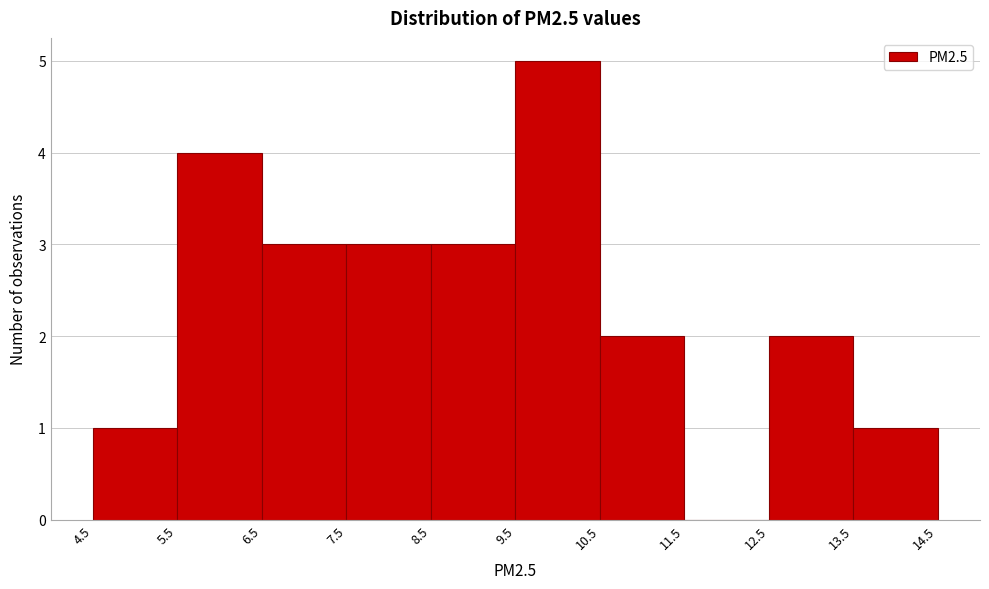

Reading left to right, list every bar in this chart as the range it spans on the x-axis followed by its height. The values are not printed on the chart, so give them approximately, as read against the axis.

4.5 to 5.5: 1
5.5 to 6.5: 4
6.5 to 7.5: 3
7.5 to 8.5: 3
8.5 to 9.5: 3
9.5 to 10.5: 5
10.5 to 11.5: 2
11.5 to 12.5: 0
12.5 to 13.5: 2
13.5 to 14.5: 1